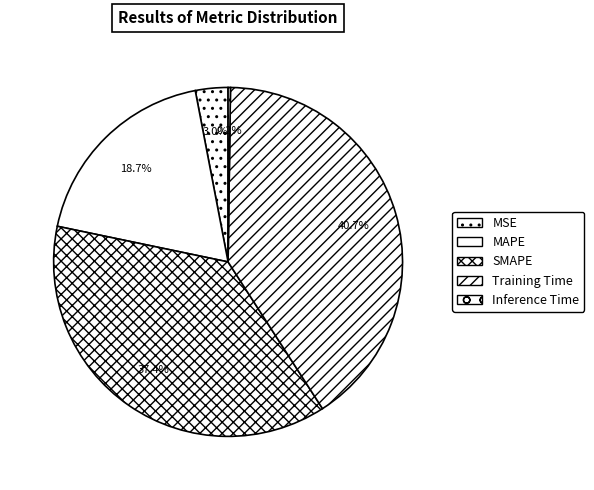

How many segments does this pie chart have?

5